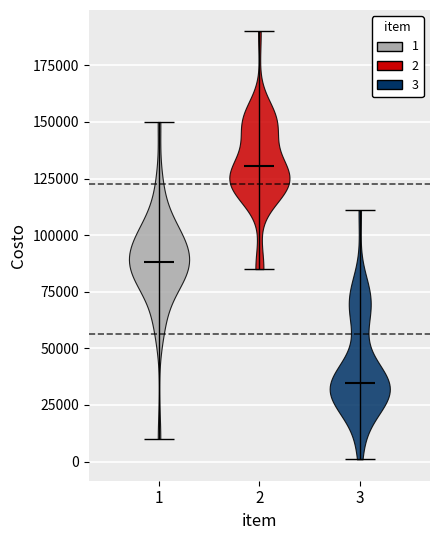

What is the lowest point the violin at x = 2 reaches on the y-axis? The values are not printed on the chart, so give them approximately, as read against the axis.

85000